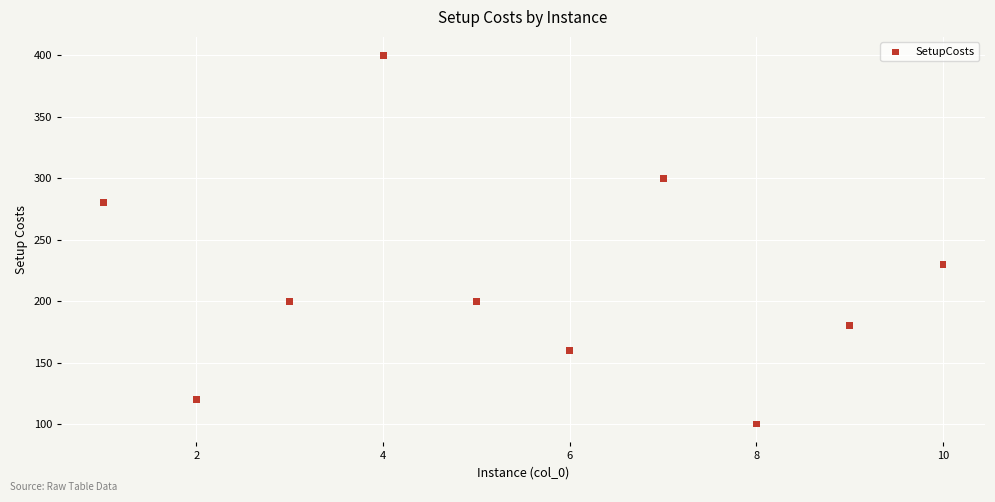

What is the average X value?

6